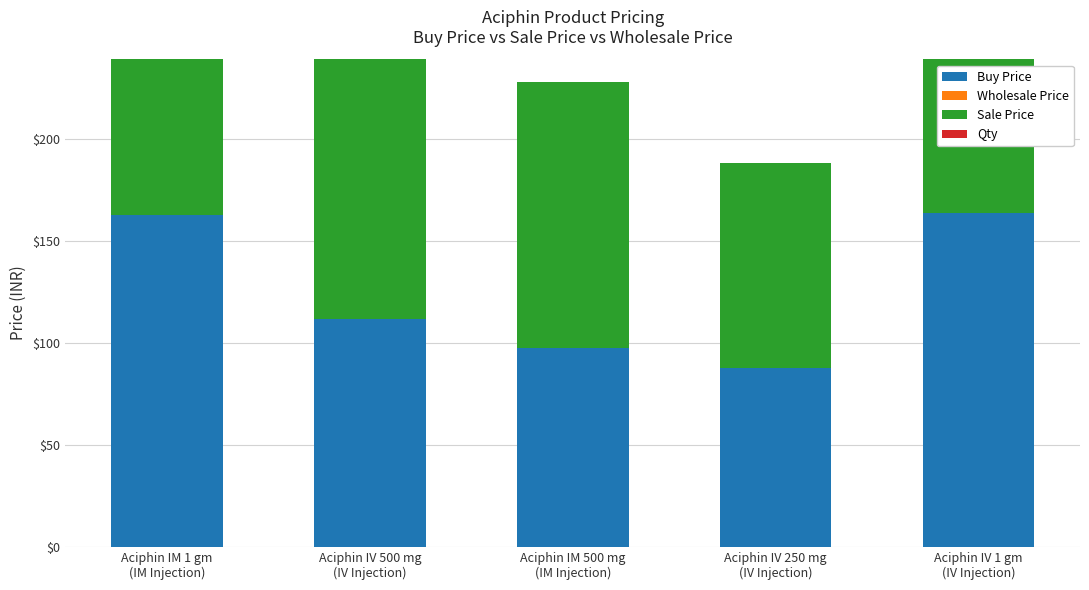

Reading left to right, transcribe all the data shown in this chart.

Buy Price: Aciphin IM 1 gm
(IM Injection)=162.9	Aciphin IV 500 mg
(IV Injection)=111.5	Aciphin IM 500 mg
(IM Injection)=97.5	Aciphin IV 250 mg
(IV Injection)=87.8	Aciphin IV 1 gm
(IV Injection)=163.8
Wholesale Price: Aciphin IM 1 gm
(IM Injection)=0.0	Aciphin IV 500 mg
(IV Injection)=0.0	Aciphin IM 500 mg
(IM Injection)=0.0	Aciphin IV 250 mg
(IV Injection)=0.0	Aciphin IV 1 gm
(IV Injection)=0.0
Sale Price: Aciphin IM 1 gm
(IM Injection)=191.3	Aciphin IV 500 mg
(IV Injection)=130.4	Aciphin IM 500 mg
(IM Injection)=130.4	Aciphin IV 250 mg
(IV Injection)=100.3	Aciphin IV 1 gm
(IV Injection)=191.3
Qty: Aciphin IM 1 gm
(IM Injection)=0.0	Aciphin IV 500 mg
(IV Injection)=0.0	Aciphin IM 500 mg
(IM Injection)=0.0	Aciphin IV 250 mg
(IV Injection)=0.0	Aciphin IV 1 gm
(IV Injection)=0.0